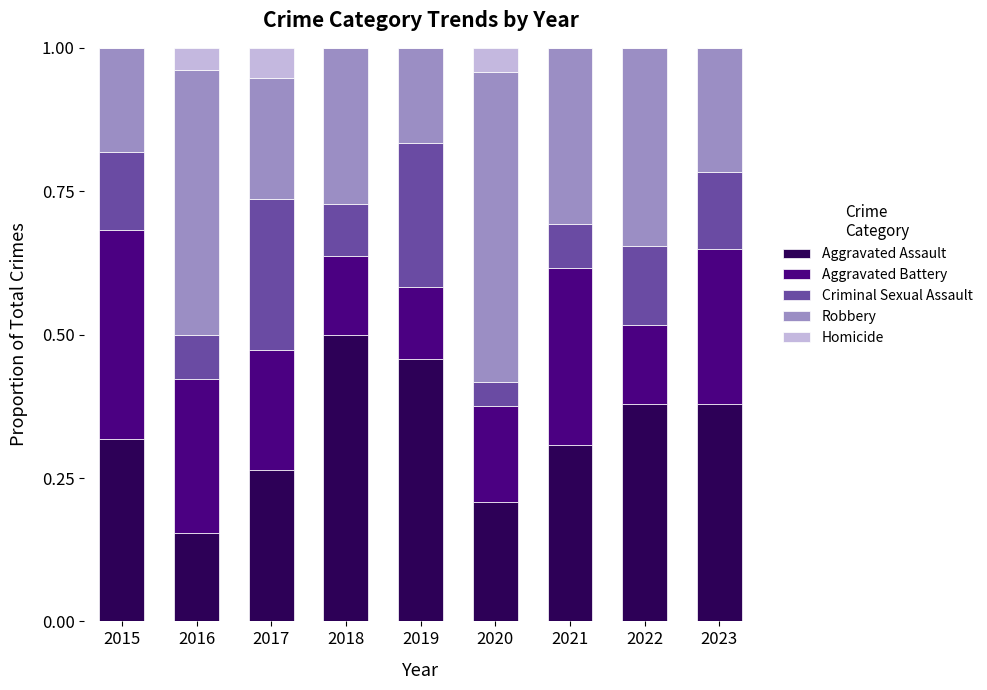

What is the total value across all series at 2018?

1.0